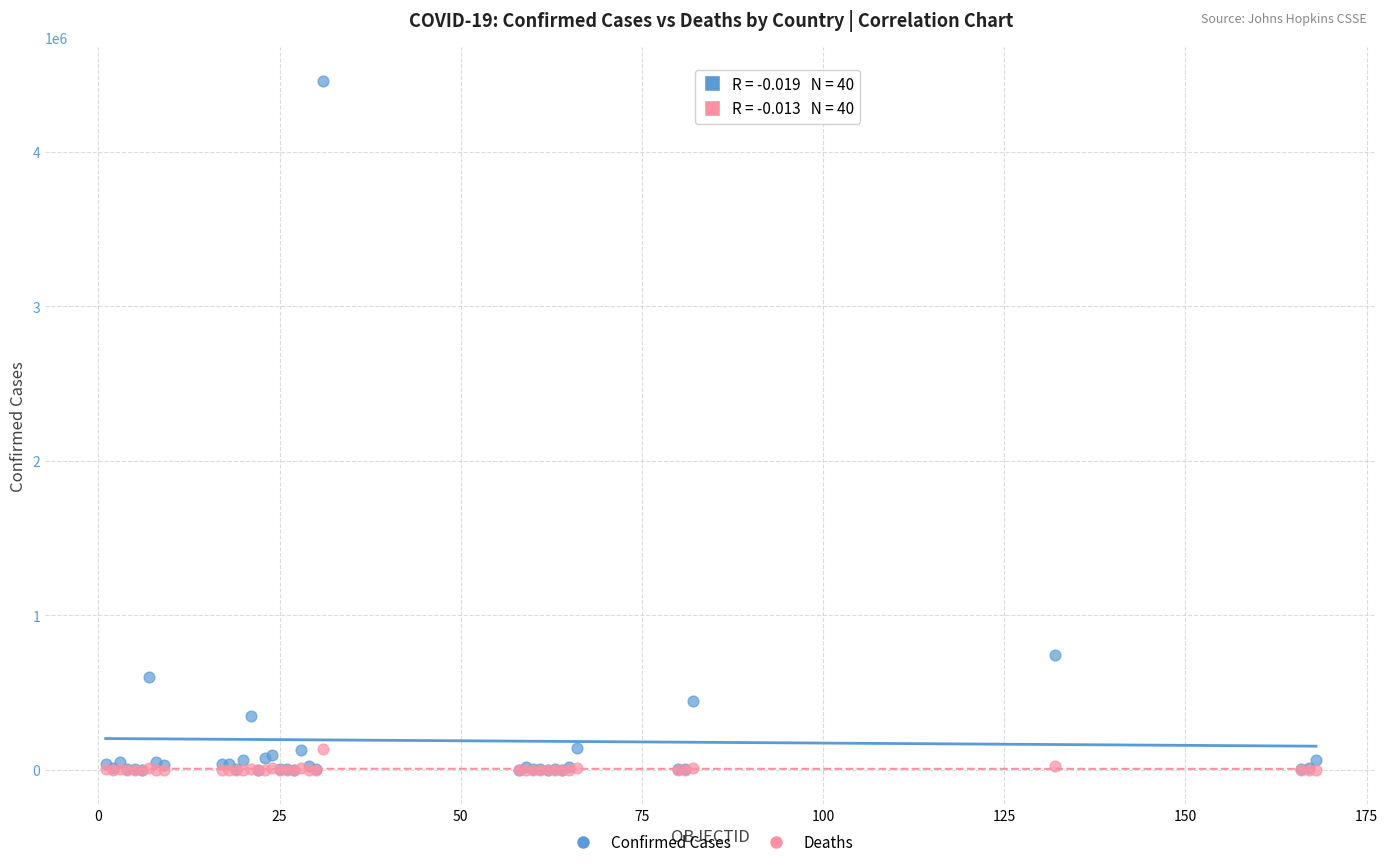

In the Confirmed Cases series, what Y value is closest to 2227740?

743945